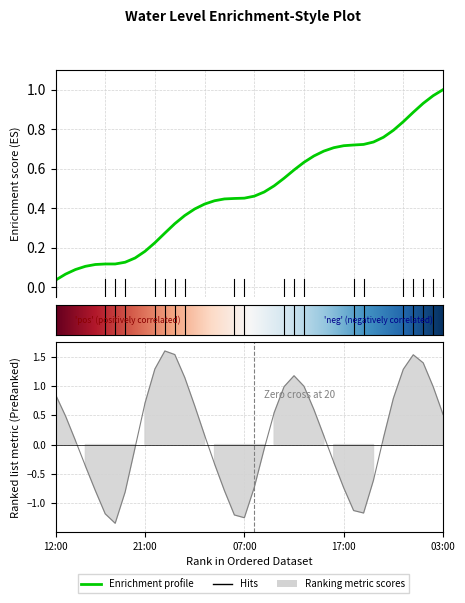

List the labels in order of value, largest first.

2022-12-26 23:00, 2022-12-27 00:00, 2022-12-28 00:00, 2022-12-28 01:00, 2022-12-26 22:00, 2022-12-27 23:00, 2022-12-27 12:00, 2022-12-27 01:00, 2022-12-27 13:00, 2022-12-28 02:00, 2022-12-27 11:00, 2022-12-26 12:00, 2022-12-27 22:00, 2022-12-26 21:00, 2022-12-27 02:00, 2022-12-27 14:00, 2022-12-27 10:00, 2022-12-28 03:00, 2022-12-26 13:00, 2022-12-27 03:00, 2022-12-27 15:00, 2022-12-27 21:00, 2022-12-26 14:00, 2022-12-26 20:00, 2022-12-27 09:00, 2022-12-27 16:00, 2022-12-27 04:00, 2022-12-26 15:00, 2022-12-27 20:00, 2022-12-27 08:00, 2022-12-27 17:00, 2022-12-26 16:00, 2022-12-27 05:00, 2022-12-26 19:00, 2022-12-27 18:00, 2022-12-27 19:00, 2022-12-26 17:00, 2022-12-27 06:00, 2022-12-27 07:00, 2022-12-26 18:00